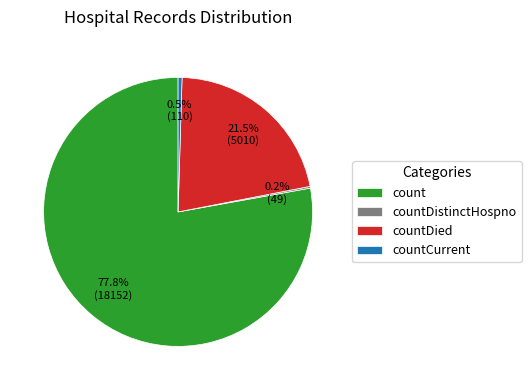

Do countDied and count together represent more than half of the pie?

Yes